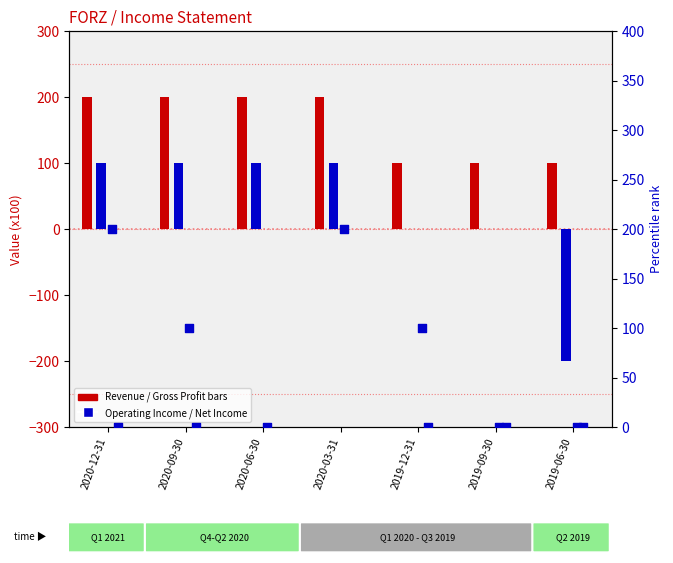

Is the value of Total Revenue at 2020-09-30 greater than the value of Gross Profit at 2020-03-31?

Yes